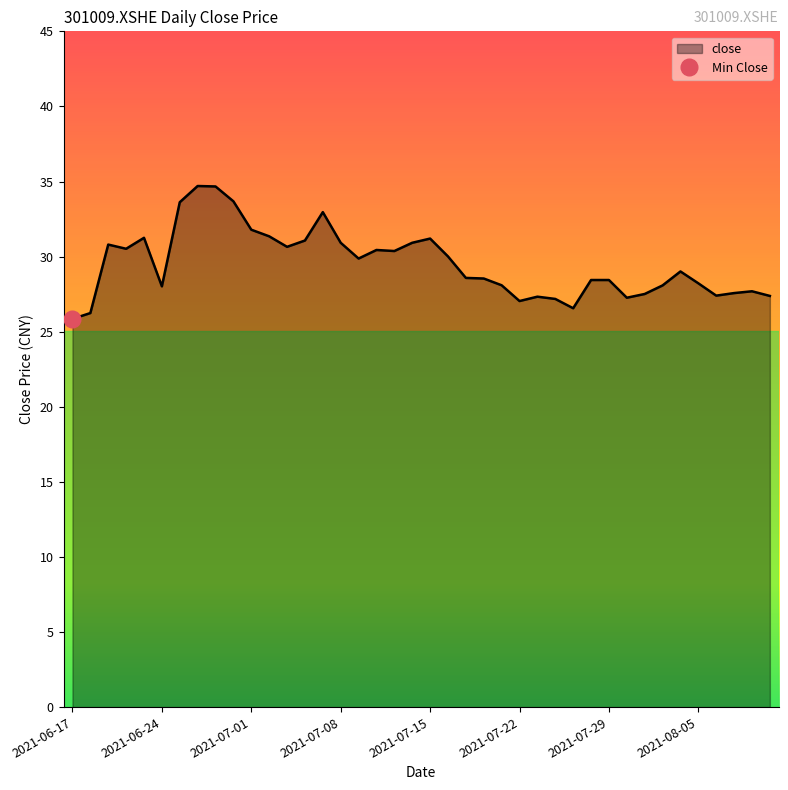

True or false: the data shows 31.1 at 2021-07-06.

True